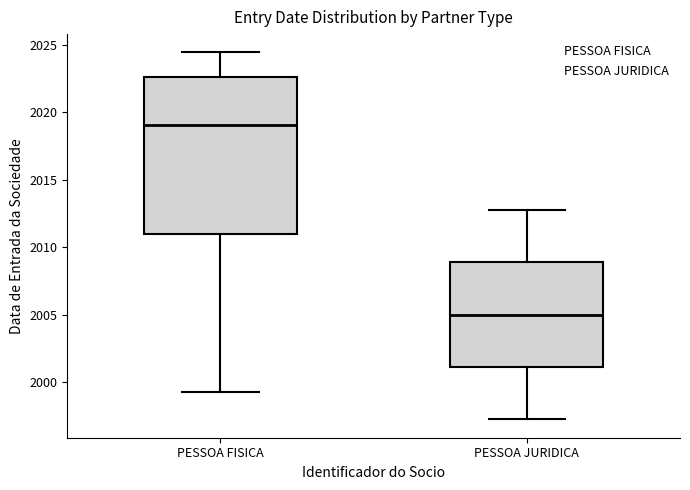

Which box's median line is the highest?

PESSOA FISICA